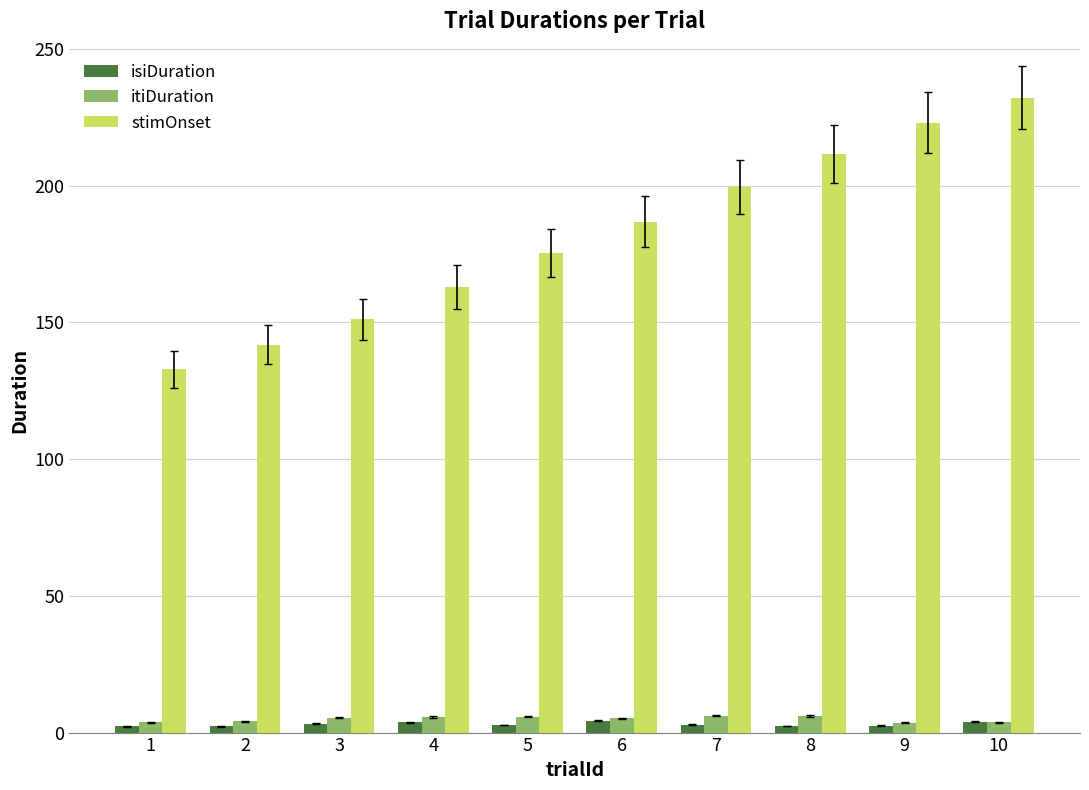

Between 2 and 4, which series saw the biggest shift?

stimOnset